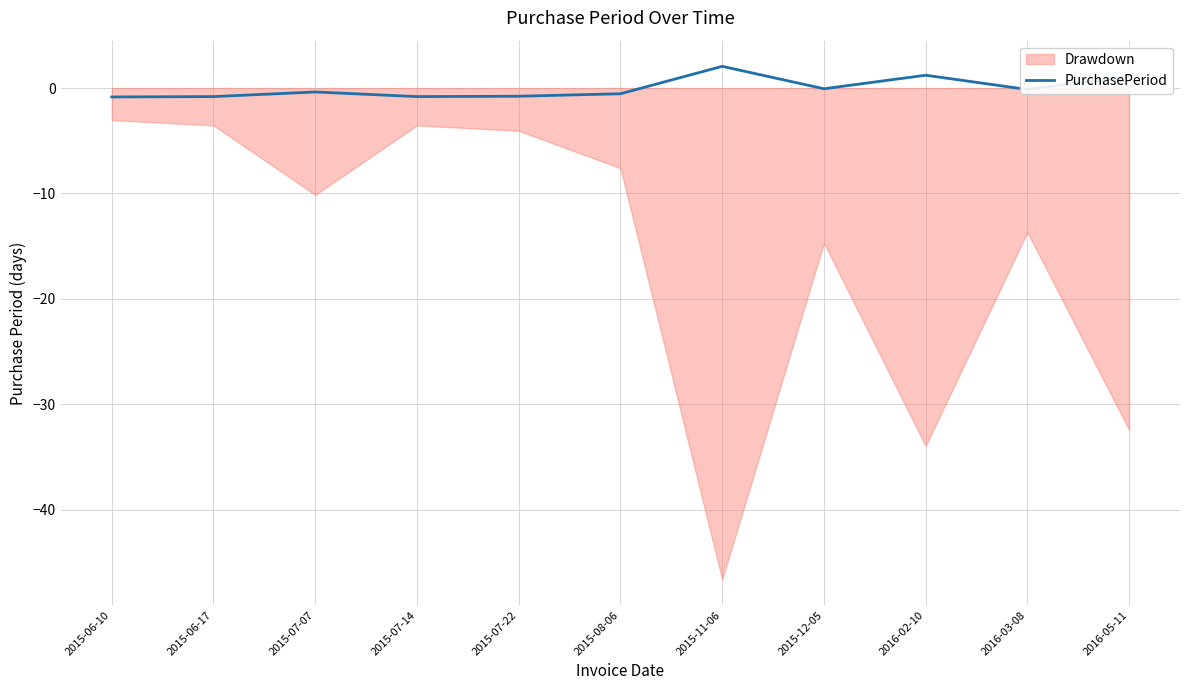

Reading left to right, what are all the values shown in this chart?

-0.8	-0.8	-0.4	-0.8	-0.8	-0.5	2.1	-0.1	1.2	-0.1	1.1